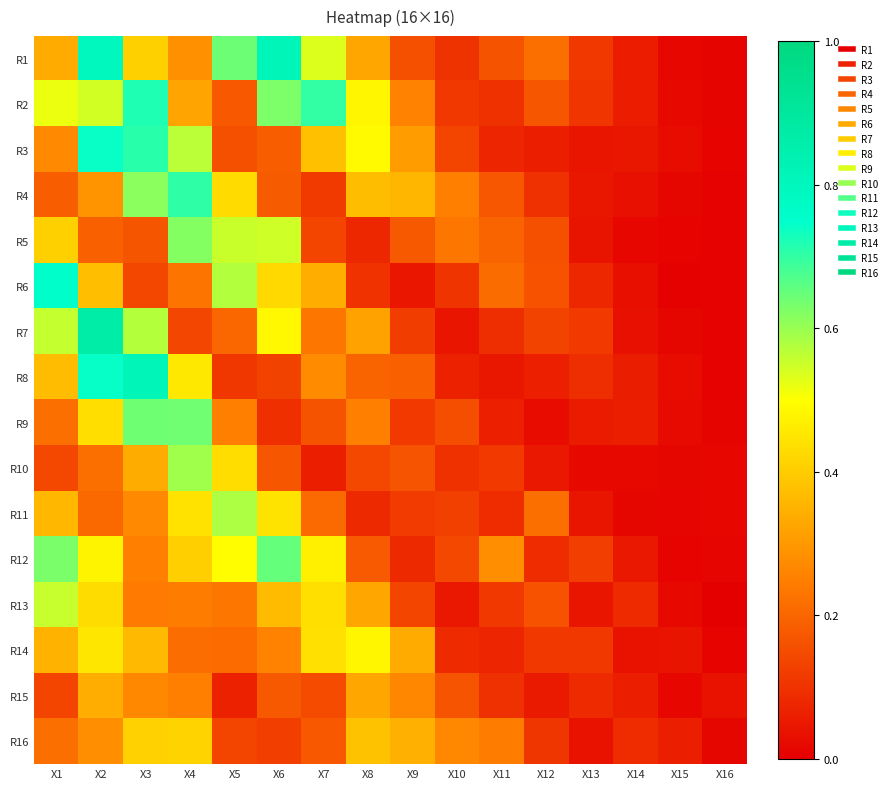

Reading left to right, what are all the values shown in this chart?

R1: X1=0.3	X2=0.8	X3=0.4	X4=0.3	X5=0.6	X6=0.8	X7=0.5	X8=0.3	X9=0.2	X10=0.1	X11=0.2	X12=0.2	X13=0.1	X14=0.1	X15=0.0	X16=0.0
R2: X1=0.5	X2=0.5	X3=0.7	X4=0.3	X5=0.2	X6=0.6	X7=0.7	X8=0.5	X9=0.3	X10=0.1	X11=0.1	X12=0.2	X13=0.1	X14=0.1	X15=0.0	X16=0.0
R3: X1=0.3	X2=0.7	X3=0.7	X4=0.6	X5=0.2	X6=0.2	X7=0.4	X8=0.5	X9=0.3	X10=0.1	X11=0.1	X12=0.1	X13=0.0	X14=0.0	X15=0.0	X16=0.0
R4: X1=0.2	X2=0.3	X3=0.6	X4=0.7	X5=0.4	X6=0.2	X7=0.1	X8=0.4	X9=0.4	X10=0.3	X11=0.2	X12=0.1	X13=0.0	X14=0.0	X15=0.0	X16=0.0
R5: X1=0.4	X2=0.2	X3=0.2	X4=0.6	X5=0.6	X6=0.5	X7=0.1	X8=0.1	X9=0.2	X10=0.2	X11=0.2	X12=0.2	X13=0.0	X14=0.0	X15=0.0	X16=0.0
R6: X1=0.8	X2=0.4	X3=0.1	X4=0.2	X5=0.6	X6=0.4	X7=0.3	X8=0.1	X9=0.0	X10=0.1	X11=0.2	X12=0.2	X13=0.1	X14=0.0	X15=0.0	X16=0.0
R7: X1=0.6	X2=0.9	X3=0.6	X4=0.1	X5=0.2	X6=0.5	X7=0.2	X8=0.3	X9=0.1	X10=0.0	X11=0.1	X12=0.1	X13=0.1	X14=0.0	X15=0.0	X16=0.0
R8: X1=0.4	X2=0.7	X3=0.8	X4=0.5	X5=0.1	X6=0.1	X7=0.3	X8=0.2	X9=0.2	X10=0.1	X11=0.0	X12=0.1	X13=0.1	X14=0.1	X15=0.0	X16=0.0
R9: X1=0.2	X2=0.4	X3=0.6	X4=0.6	X5=0.3	X6=0.1	X7=0.2	X8=0.3	X9=0.1	X10=0.2	X11=0.1	X12=0.0	X13=0.1	X14=0.1	X15=0.0	X16=0.0
R10: X1=0.1	X2=0.2	X3=0.3	X4=0.6	X5=0.4	X6=0.2	X7=0.1	X8=0.1	X9=0.2	X10=0.1	X11=0.1	X12=0.0	X13=0.0	X14=0.0	X15=0.0	X16=0.0
R11: X1=0.4	X2=0.2	X3=0.3	X4=0.4	X5=0.6	X6=0.4	X7=0.2	X8=0.1	X9=0.1	X10=0.1	X11=0.1	X12=0.2	X13=0.0	X14=0.0	X15=0.0	X16=0.0
R12: X1=0.6	X2=0.5	X3=0.3	X4=0.4	X5=0.5	X6=0.7	X7=0.5	X8=0.2	X9=0.1	X10=0.1	X11=0.3	X12=0.1	X13=0.1	X14=0.0	X15=0.0	X16=0.0
R13: X1=0.6	X2=0.4	X3=0.2	X4=0.2	X5=0.2	X6=0.4	X7=0.4	X8=0.3	X9=0.1	X10=0.0	X11=0.1	X12=0.2	X13=0.0	X14=0.1	X15=0.0	X16=0.0
R14: X1=0.4	X2=0.5	X3=0.4	X4=0.2	X5=0.2	X6=0.3	X7=0.4	X8=0.5	X9=0.3	X10=0.1	X11=0.1	X12=0.1	X13=0.1	X14=0.0	X15=0.0	X16=0.0
R15: X1=0.1	X2=0.3	X3=0.3	X4=0.3	X5=0.1	X6=0.2	X7=0.2	X8=0.3	X9=0.3	X10=0.2	X11=0.1	X12=0.1	X13=0.1	X14=0.1	X15=0.0	X16=0.0
R16: X1=0.2	X2=0.3	X3=0.4	X4=0.4	X5=0.1	X6=0.1	X7=0.2	X8=0.4	X9=0.3	X10=0.3	X11=0.2	X12=0.1	X13=0.0	X14=0.1	X15=0.1	X16=0.0